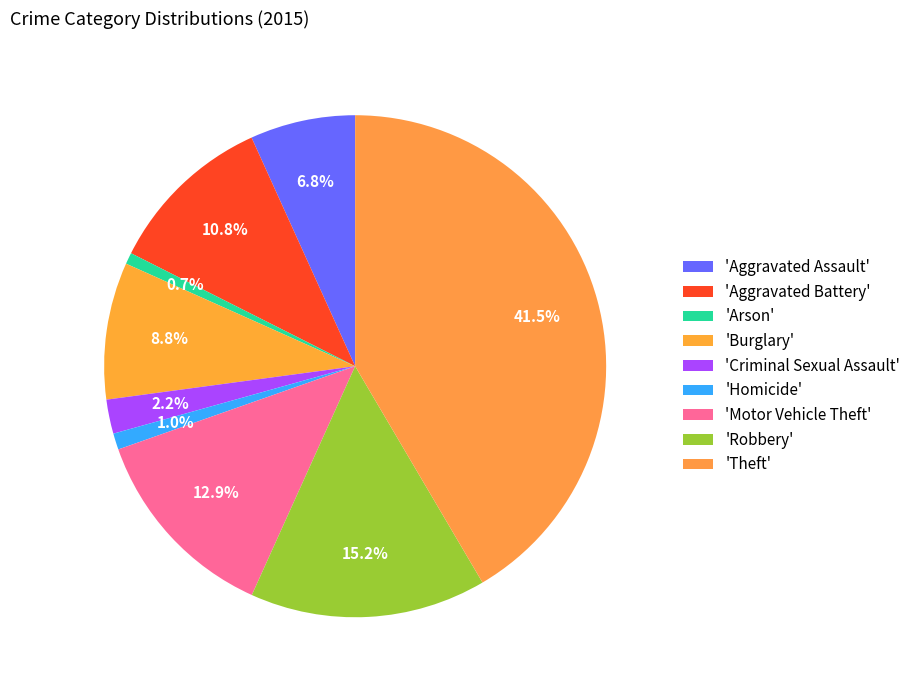

Which slice is the smallest?

Arson